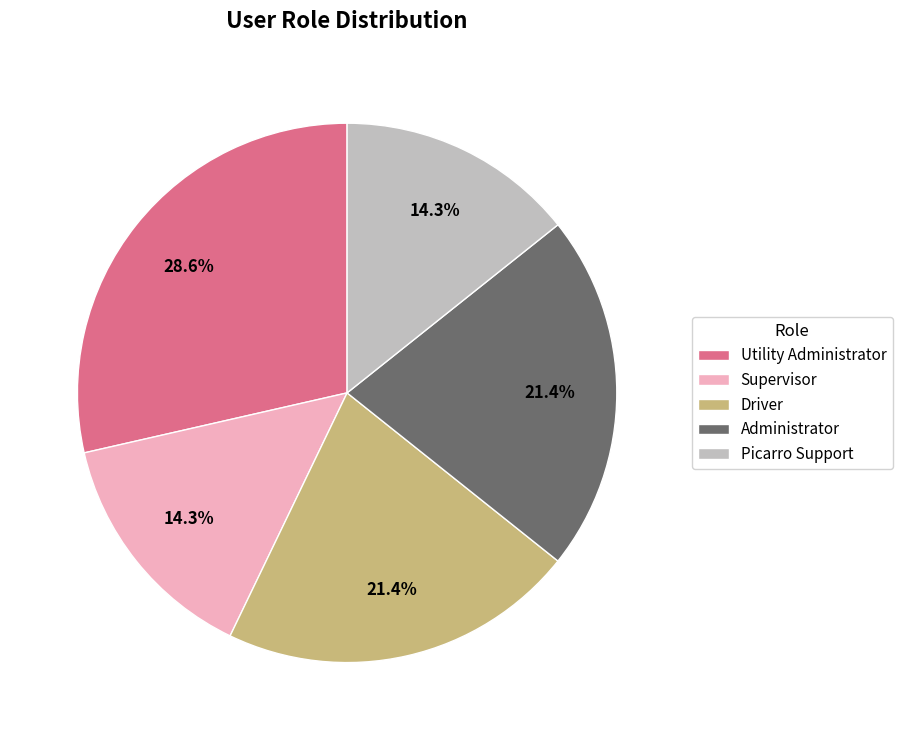

To the nearest percent, what portion does Utility Administrator represent?

29%